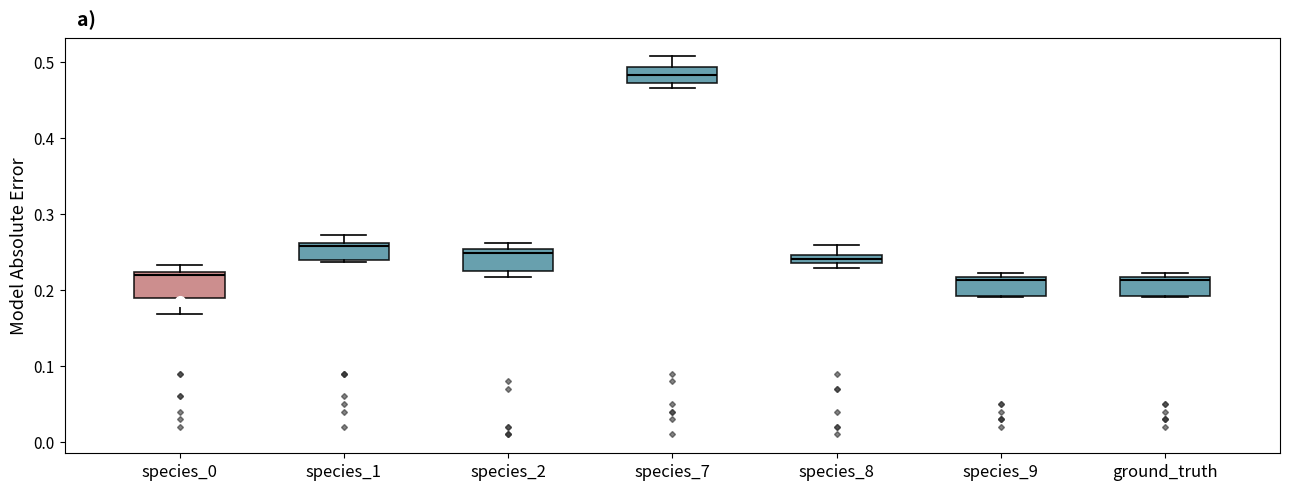

Where does the upper whisker of the box for species_8 end on the y-axis? The values are not printed on the chart, so give them approximately, as read against the axis.

0.26